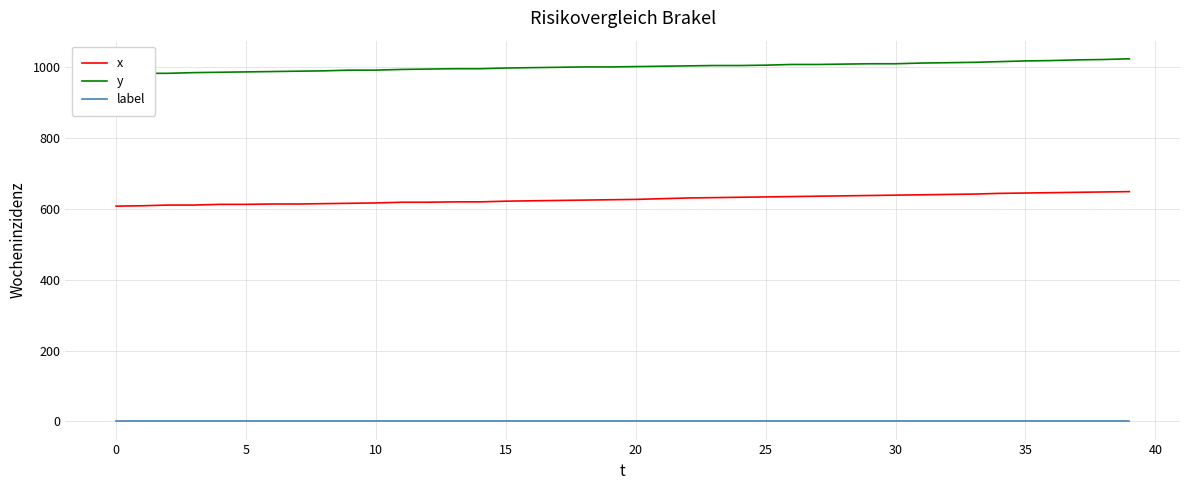

At 24, list the series in order from largest to smallest.

y, x, label